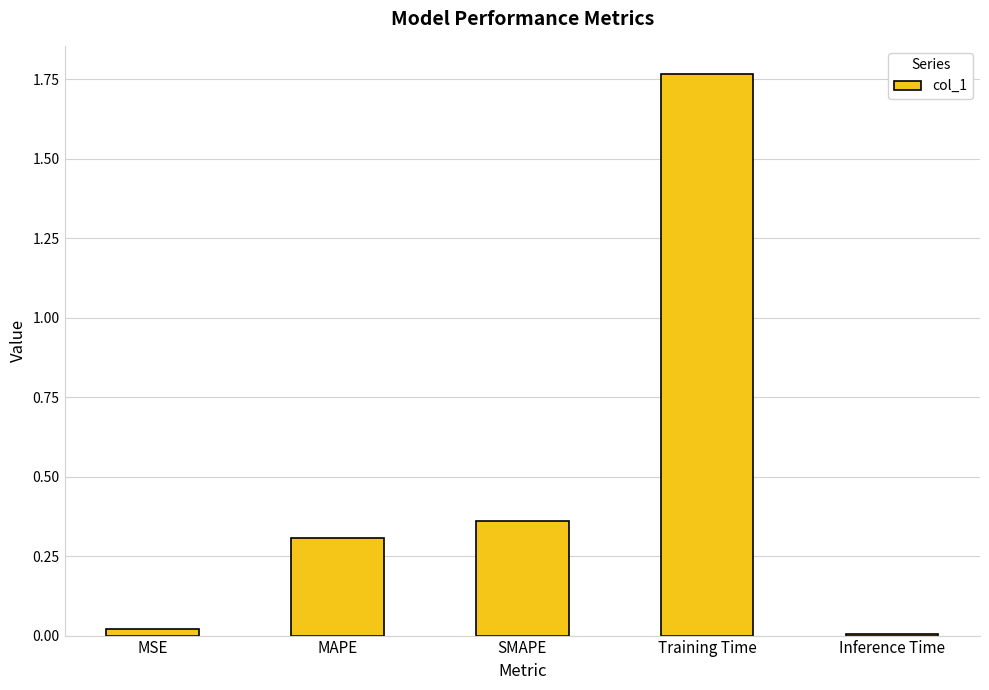

What is the change in value from SMAPE to Training Time?

+1.4